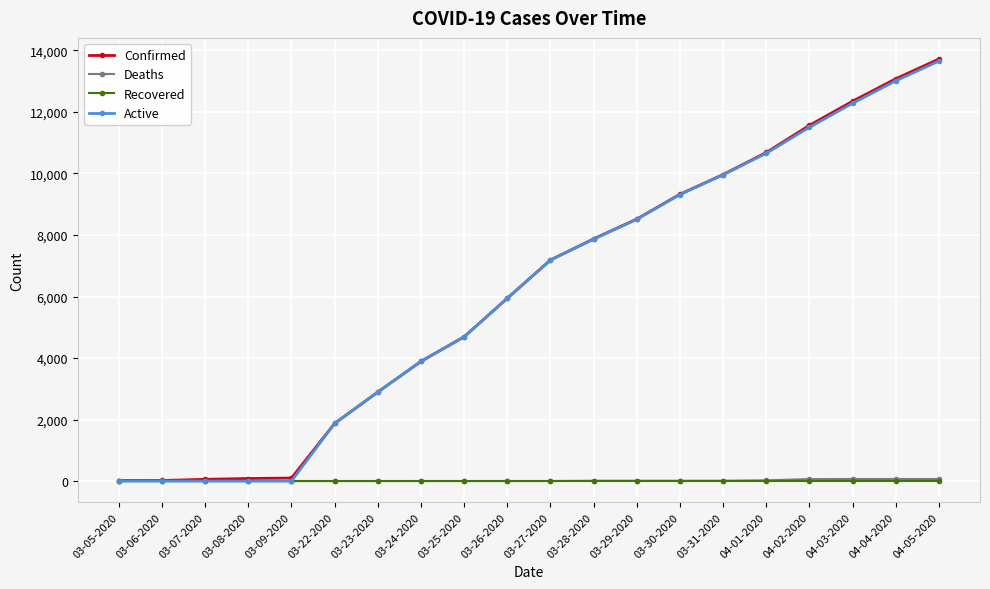

At which label is Active closest to 6828?

03-27-2020